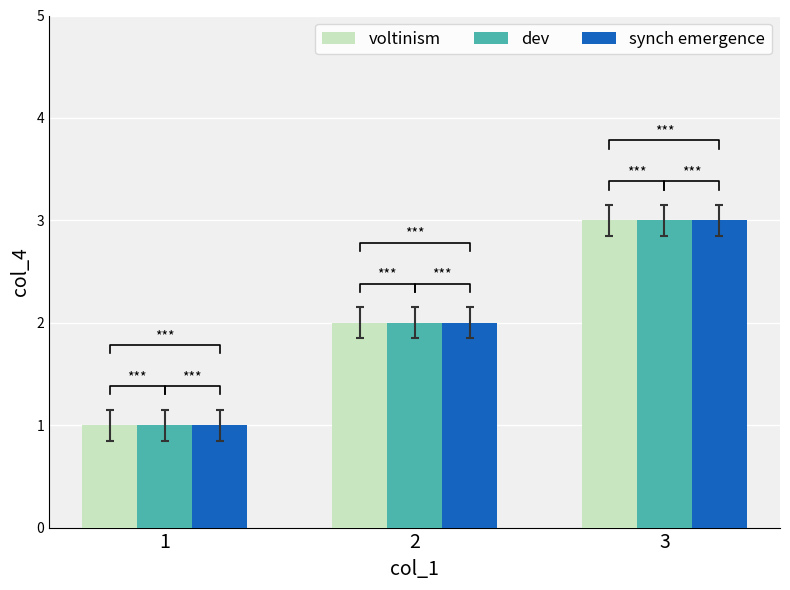

What are all the series names shown in the legend?

voltinism, dev, synch emergence